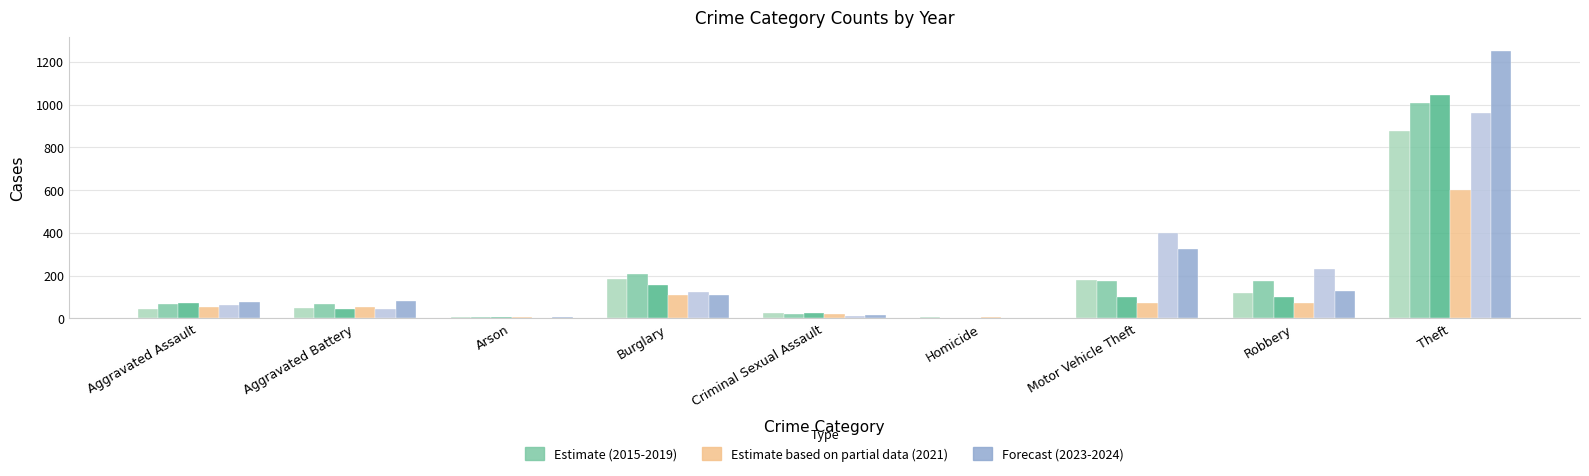

What is the greatest value displayed?

1252